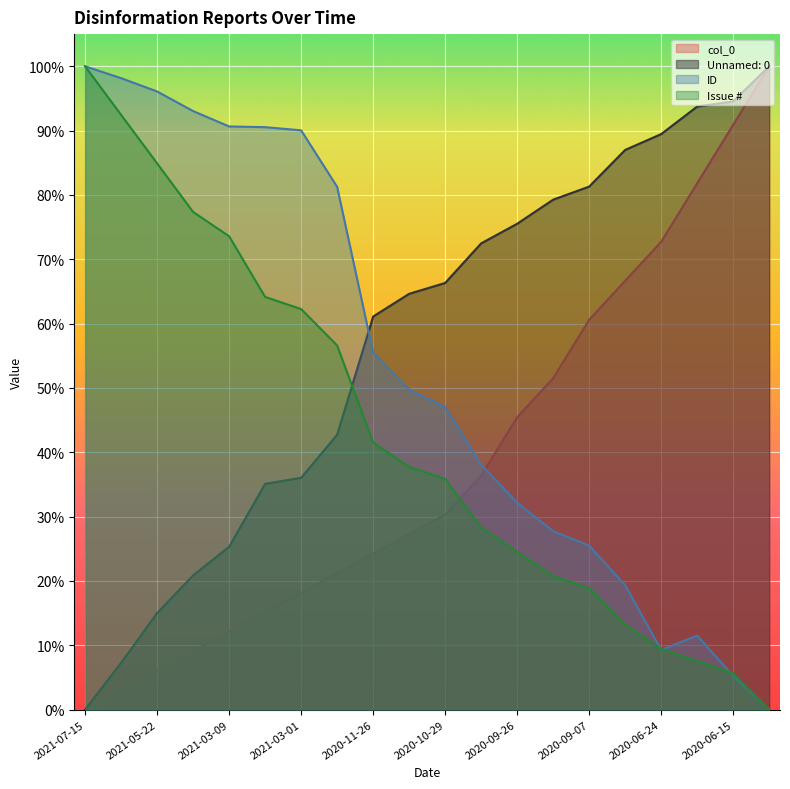

At which label does Issue # reach its minimum?

2020-05-27